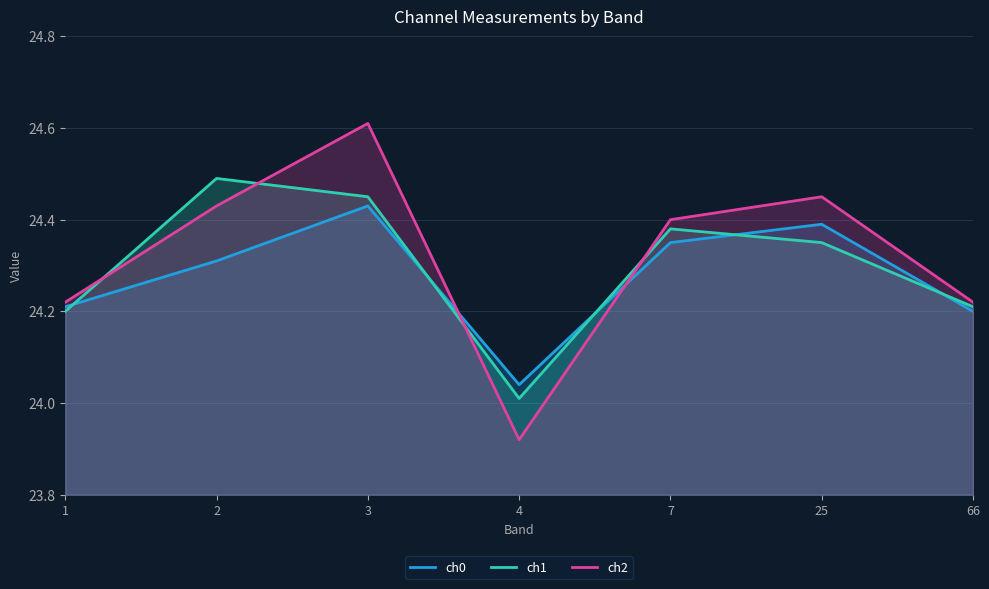

What is the lowest value of the ch0 series?

24.0